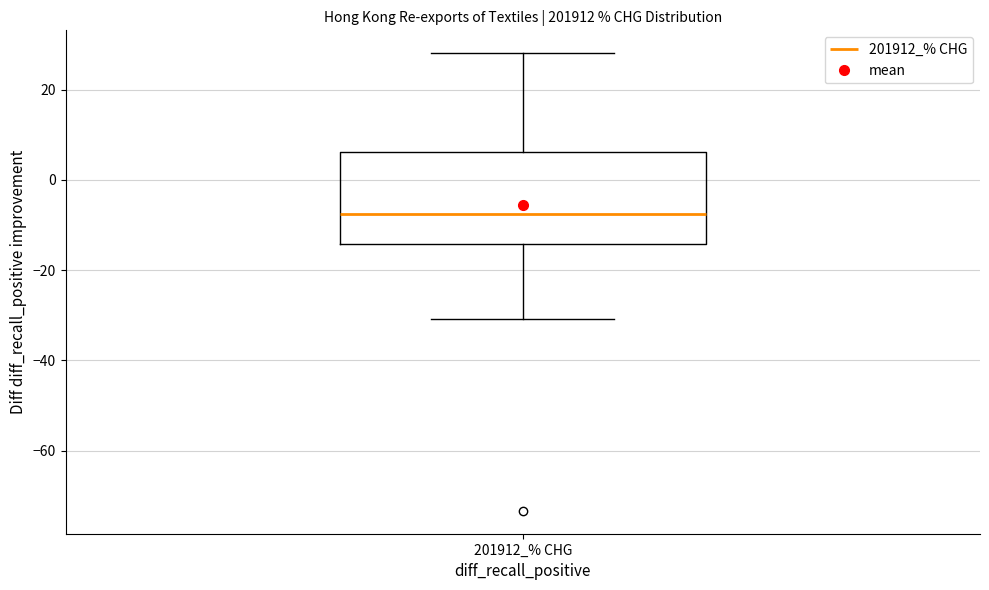

Where does the lower whisker of the box for 201912_% CHG end on the y-axis? The values are not printed on the chart, so give them approximately, as read against the axis.

-30